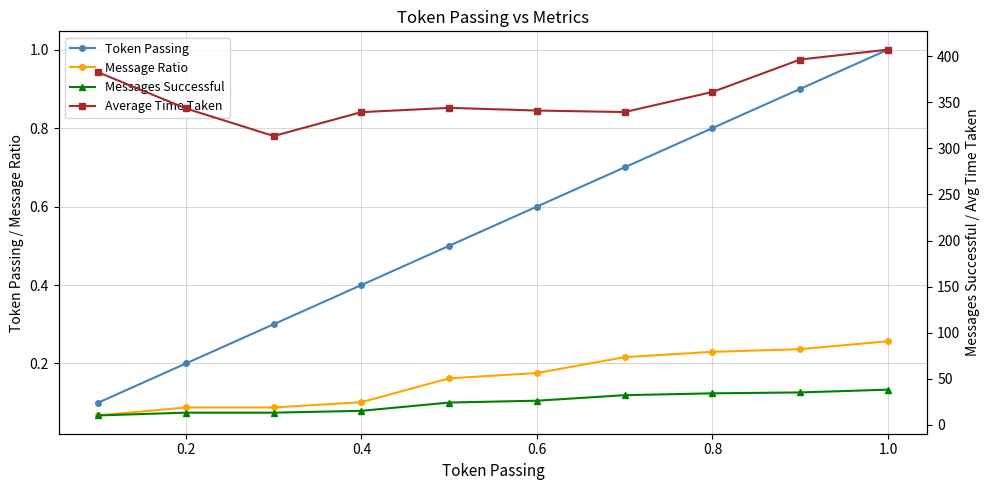

What is the approximate value of Messages Successful at 0.2?

13.0